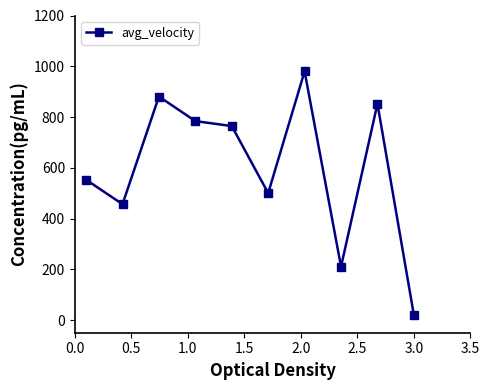

What is the average value?

600.1